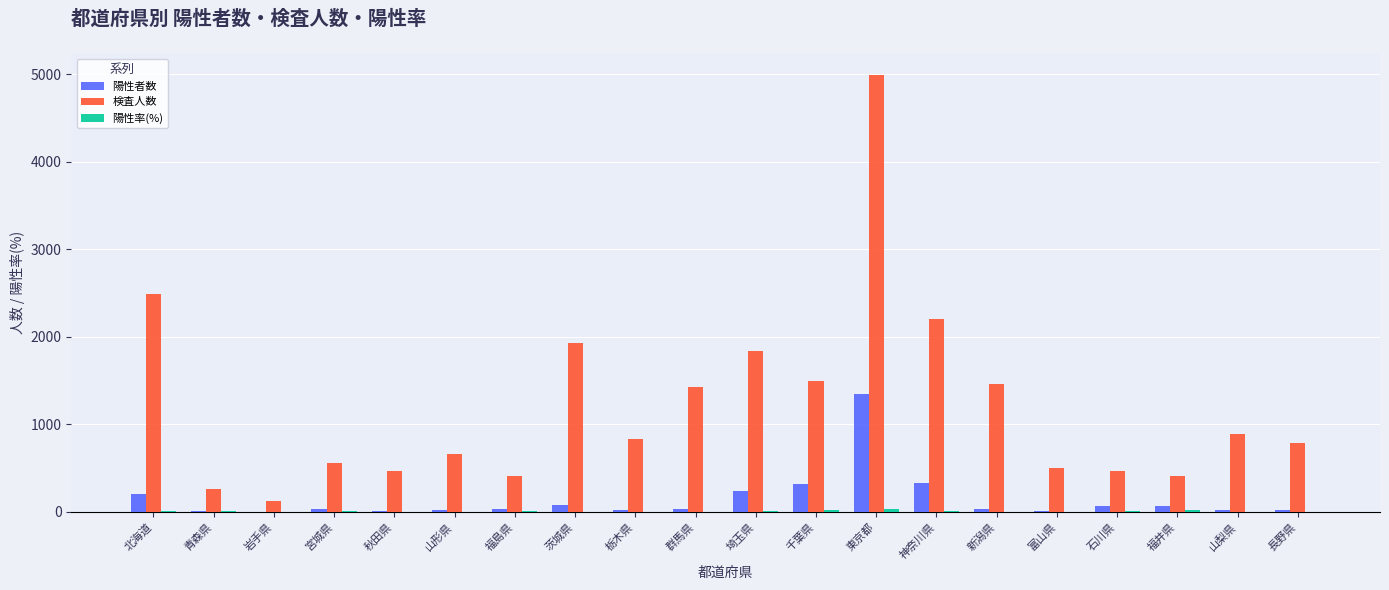

What is the sum of all 陽性者数 values?

2901.0